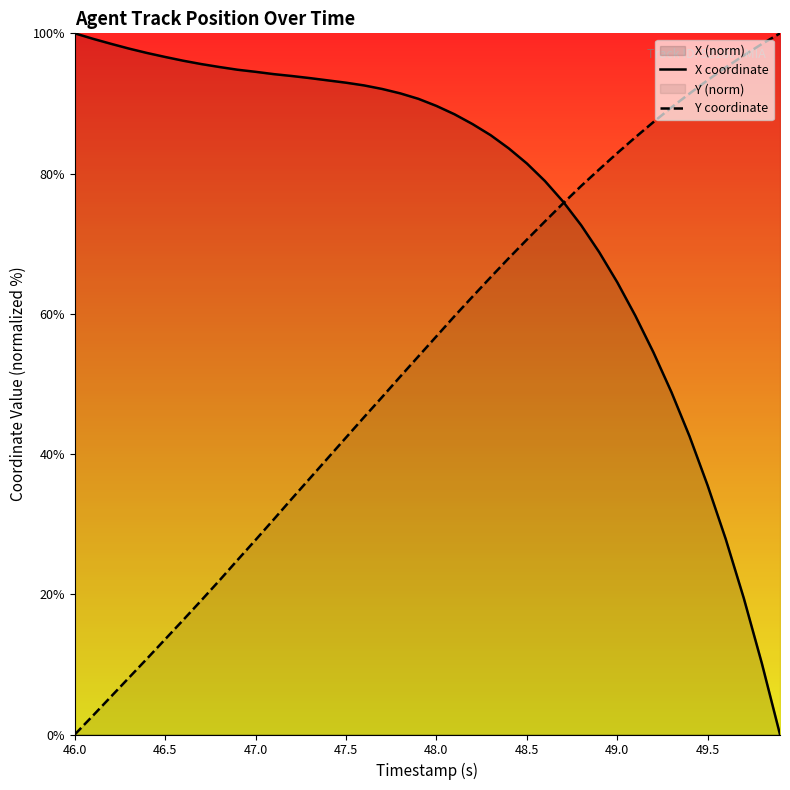

True or false: X coordinate has a value of 64.5 at 49.0.

True